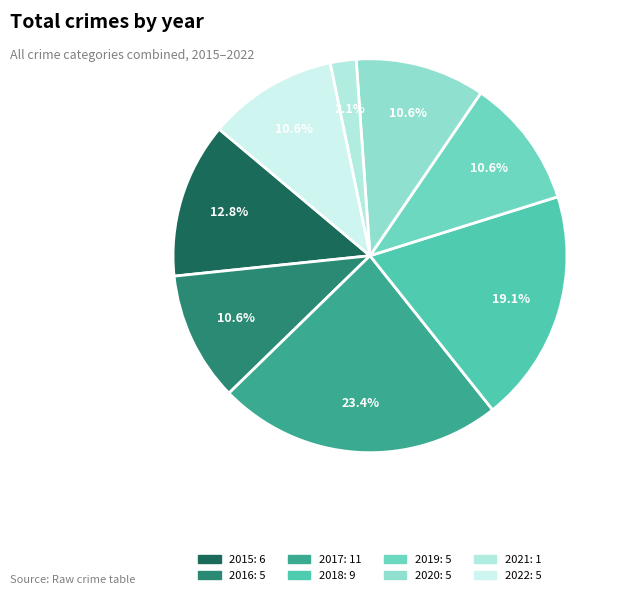

What is the change in value from 2017 to 2018?

-2